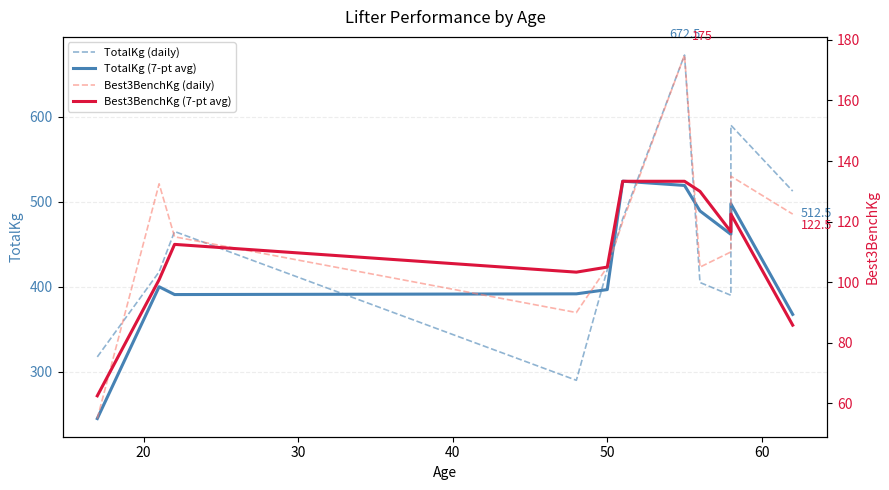

At how many categories does at least one series exceed 144?

11